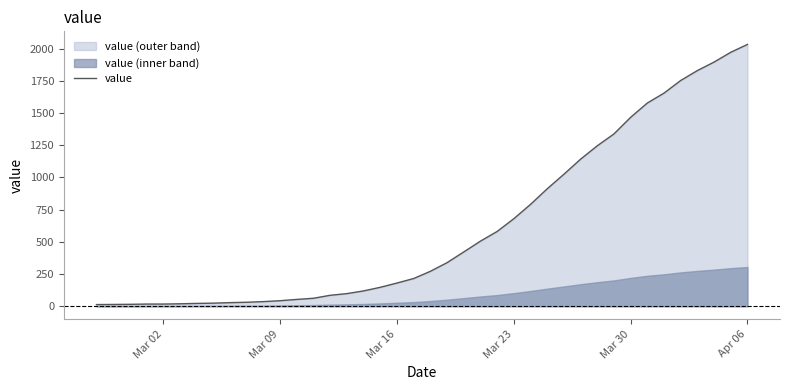

What is the maximum value for value?

2032